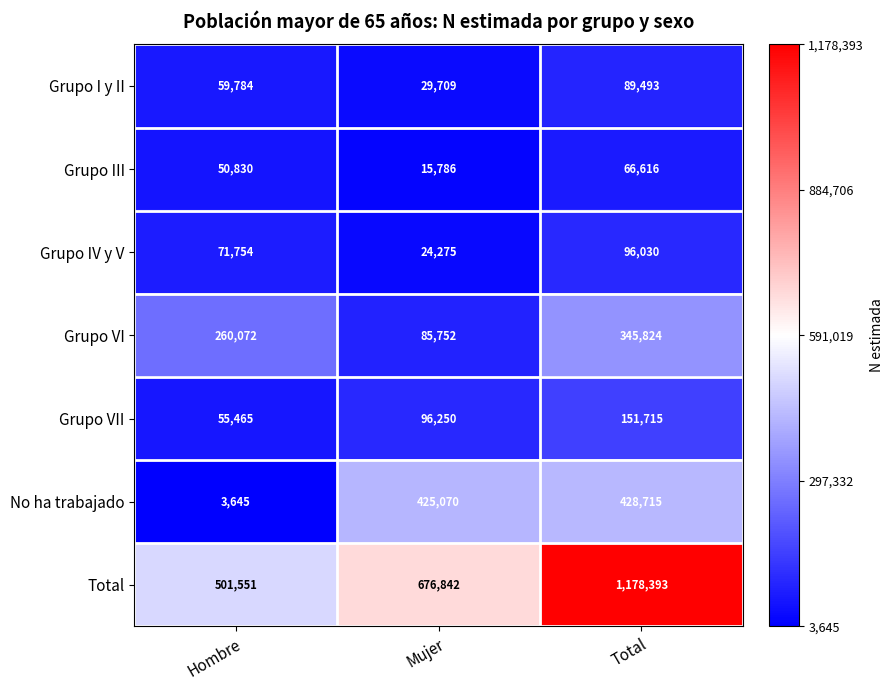

What is the total value across all series at Total?

2356786